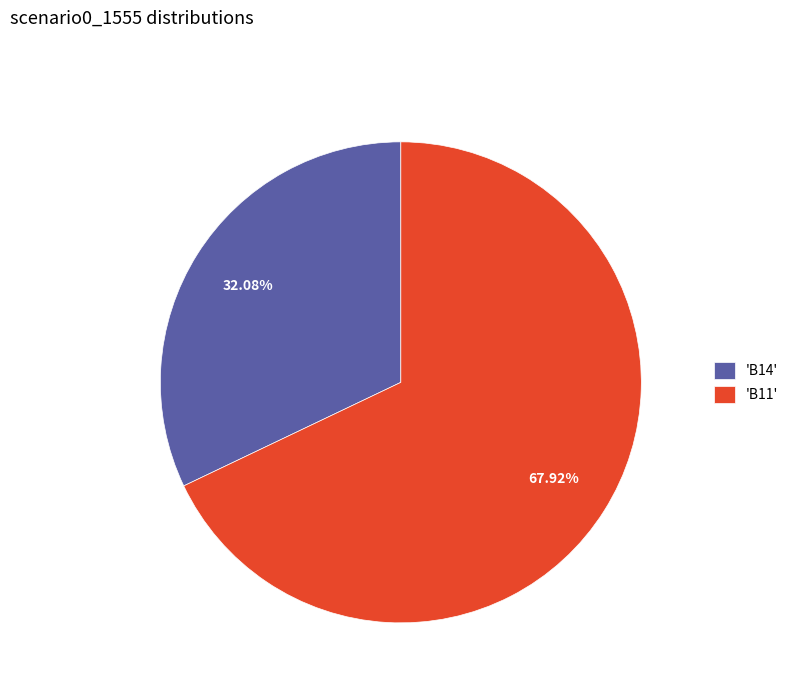

Rank the categories by value from lowest to highest.

'B14', 'B11'